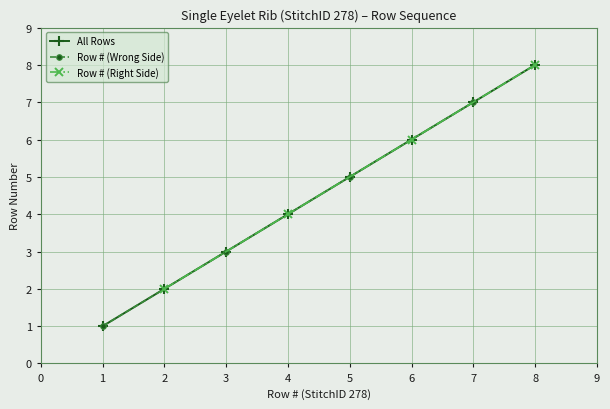

What is the value of the Row # (Wrong Side) point at the 4th from the left?

7